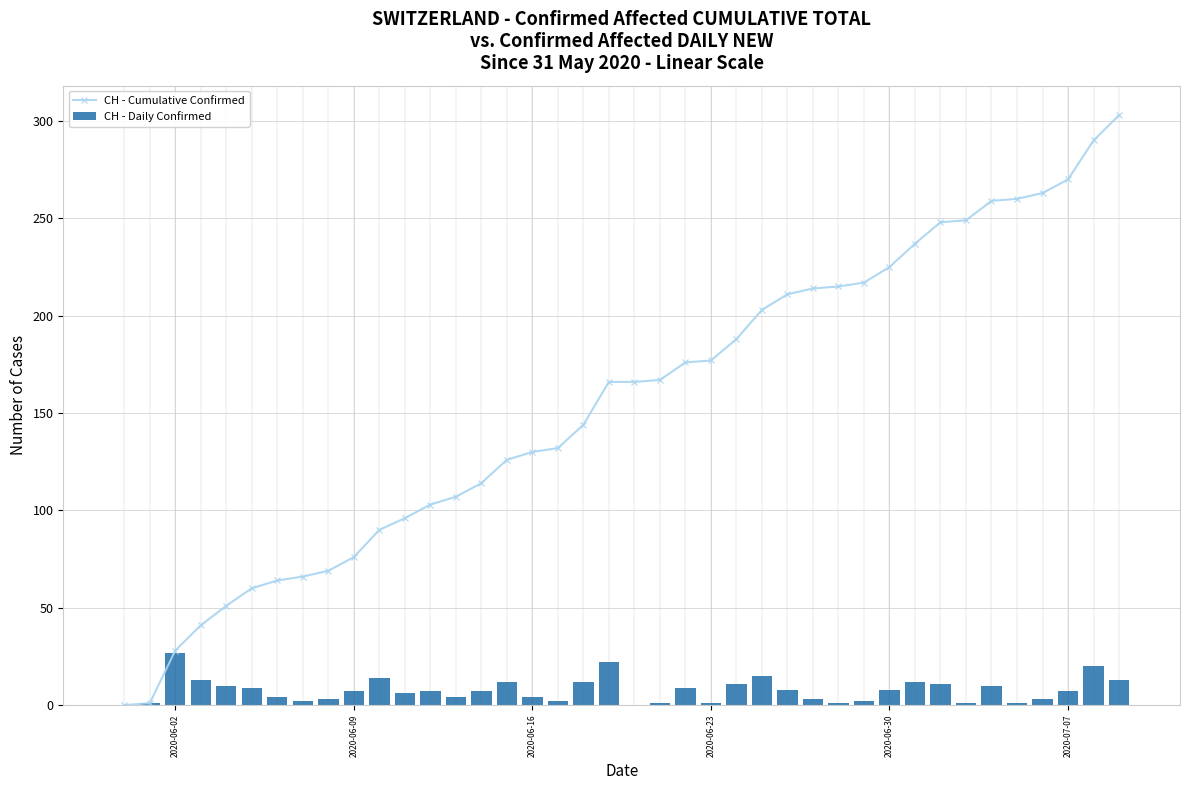

Which series has the largest total across all categories?

CH - Cumulative Confirmed